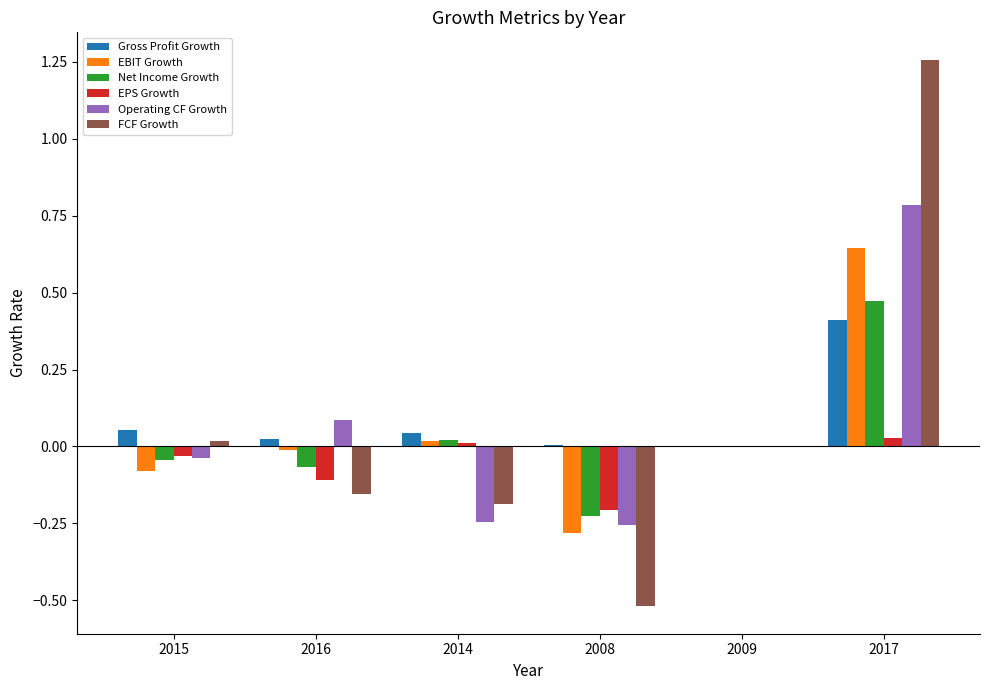

Is it true that EPS Growth equals -0.1 at 2016?

True